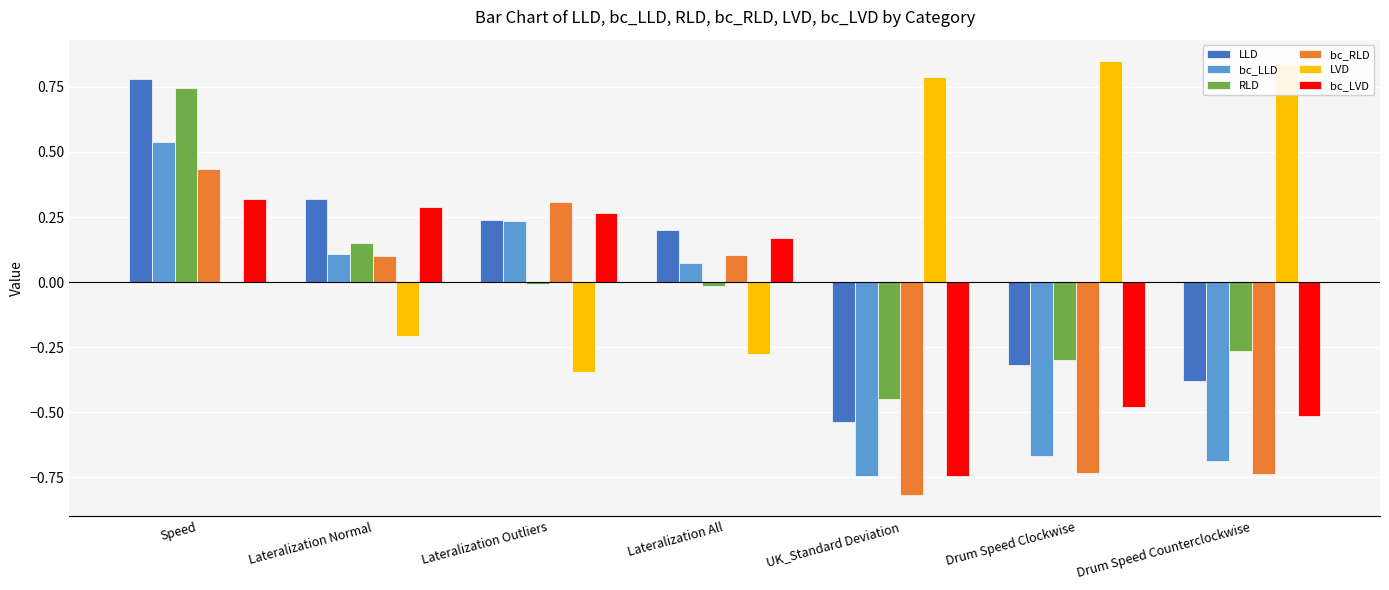

Between Lateralization All and Drum Speed Clockwise, which series saw the biggest shift?

LVD